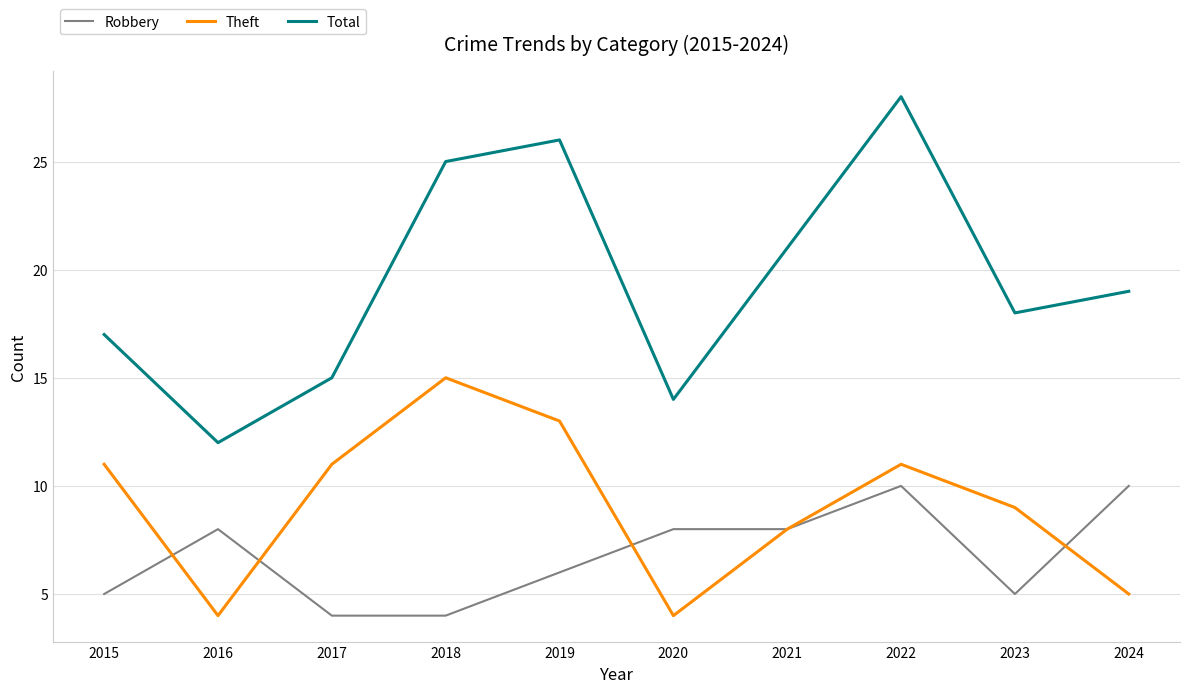

What is the difference between the second highest and second lowest values in the Theft series?

9